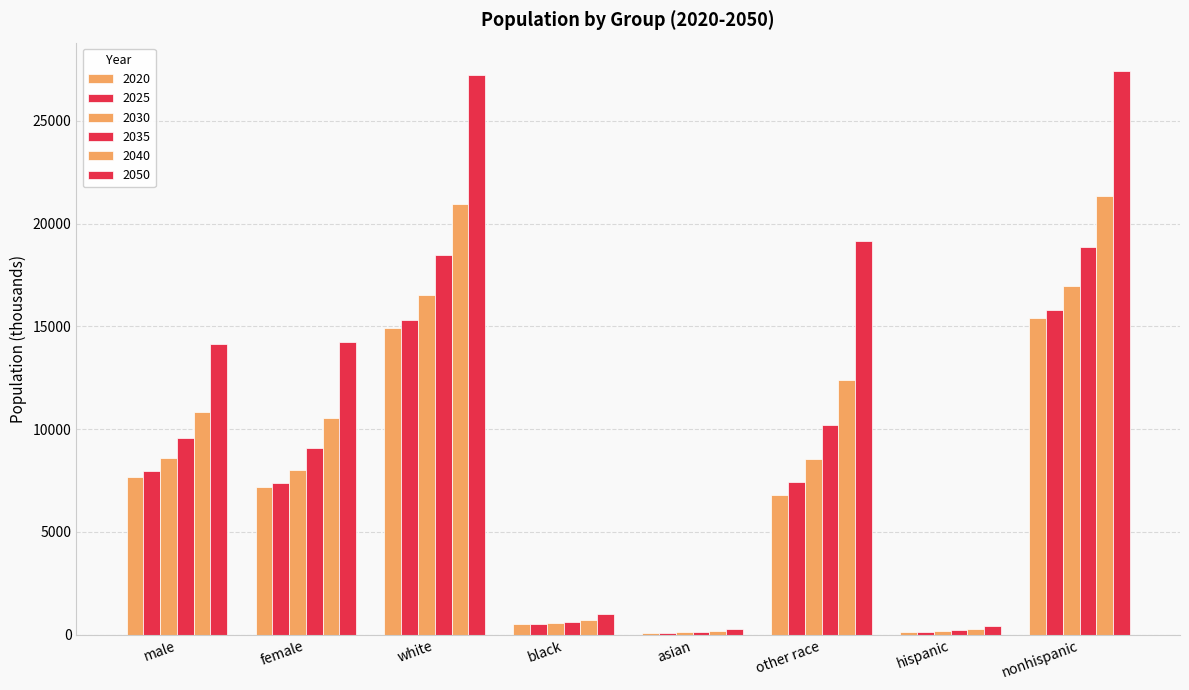

How many data points does each series have?

8